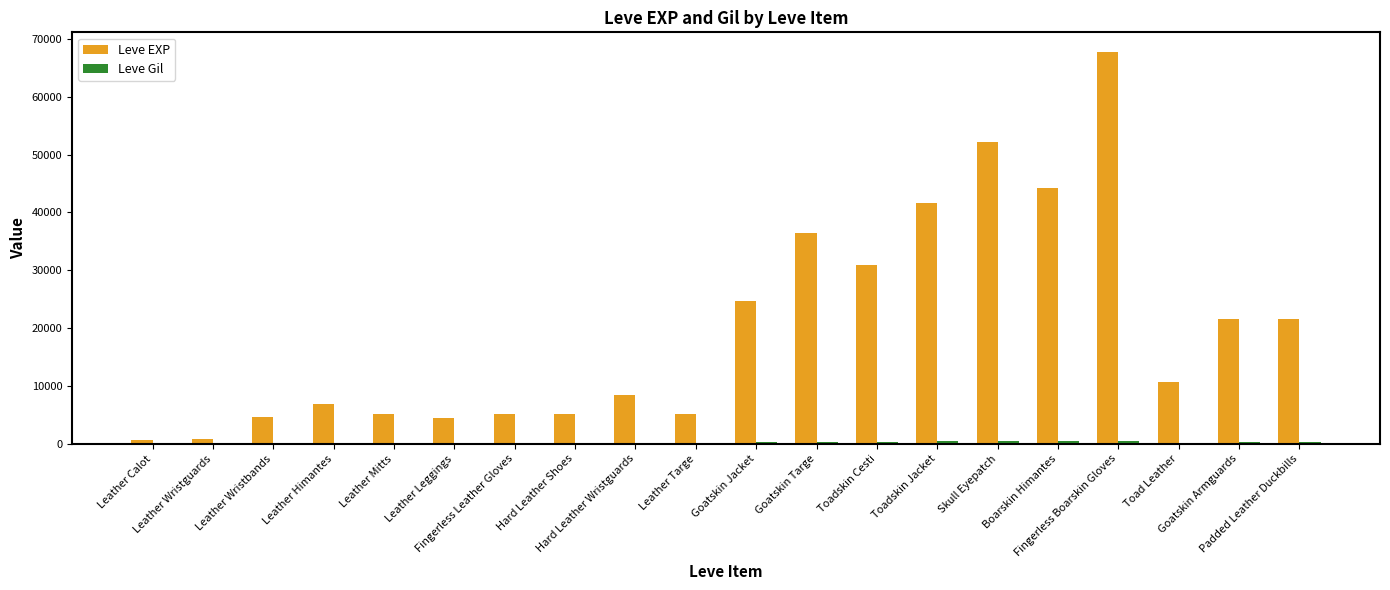

Which series has the largest total across all categories?

Leve EXP